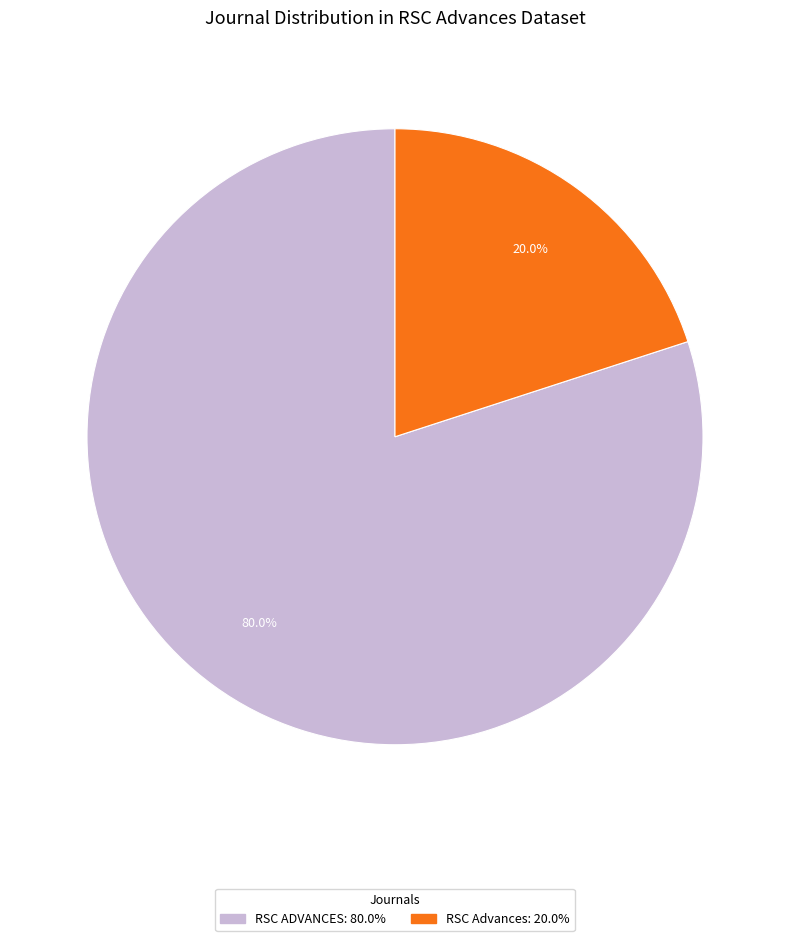

To the nearest percent, what is the difference between the largest and smallest slice percentages?

60%